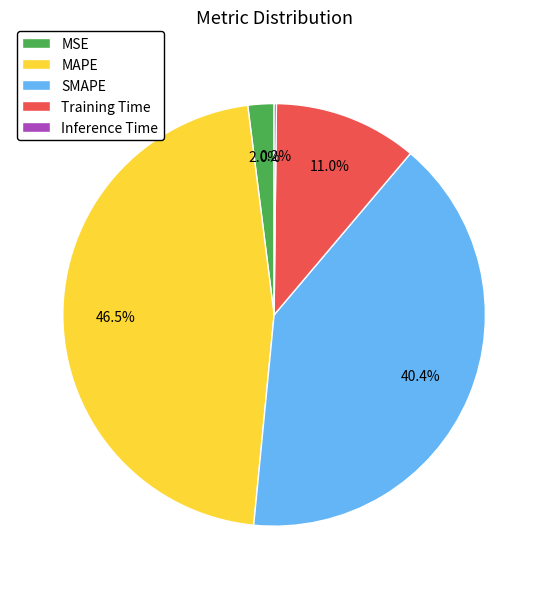

What is the largest slice in the pie chart?

MAPE